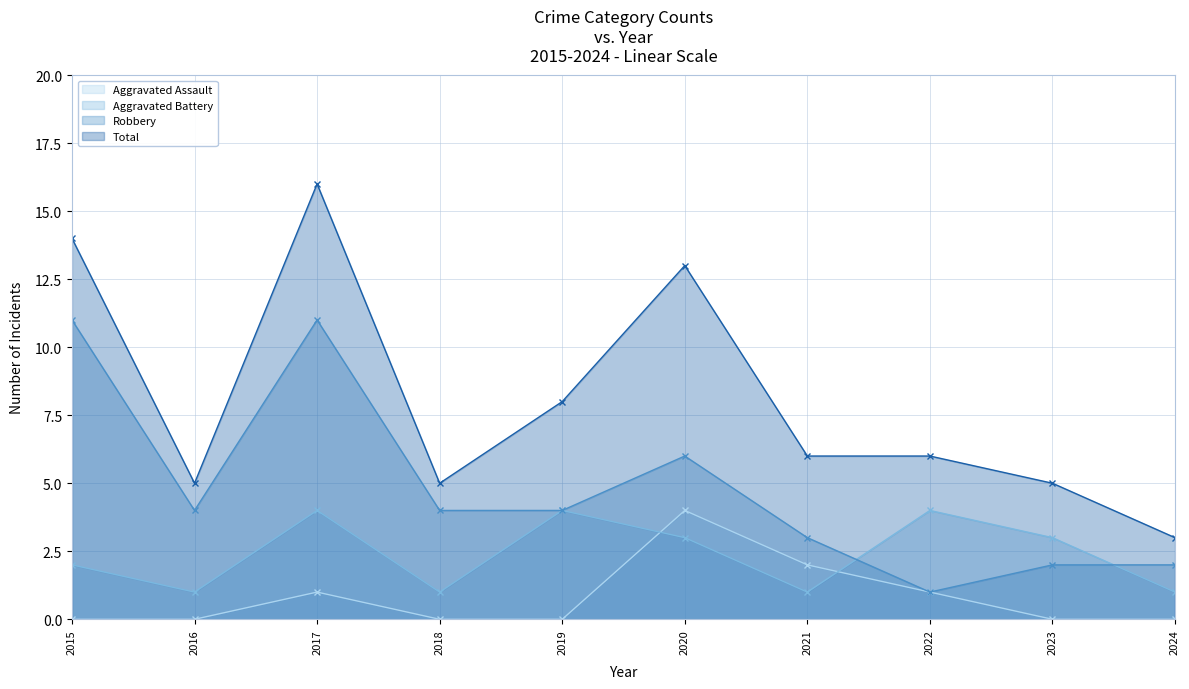

The value of Aggravated Battery at 2023 is 5. True or false?

False